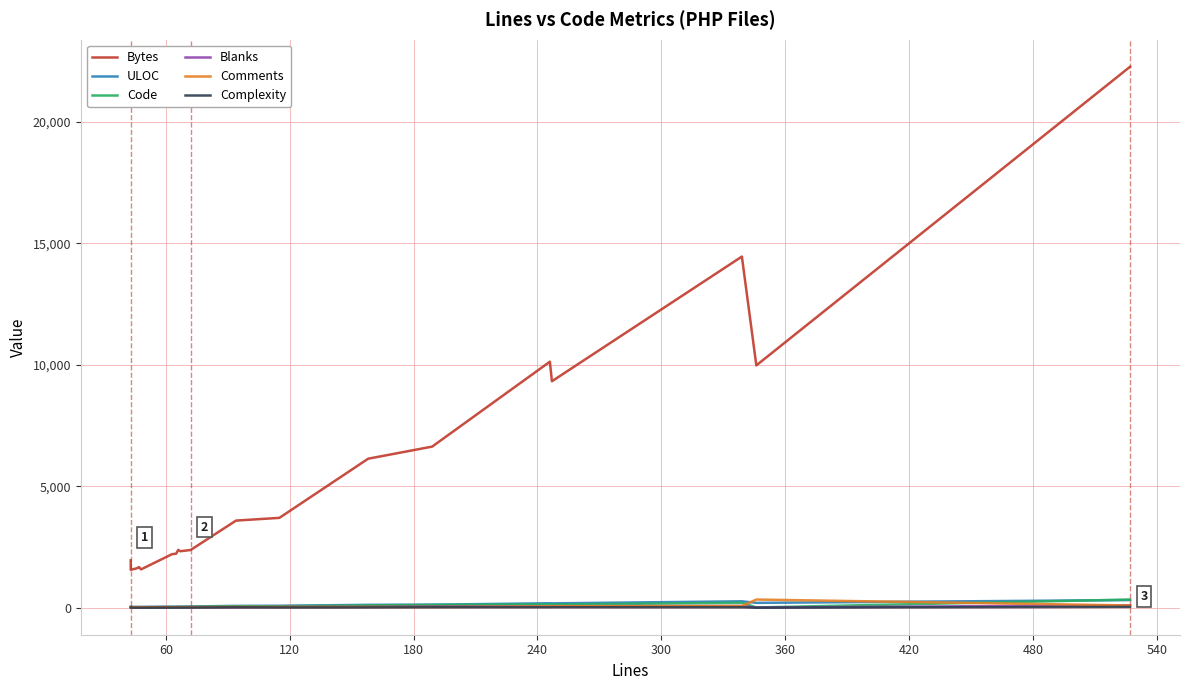

Is this an area chart (filled region under the line)?

No